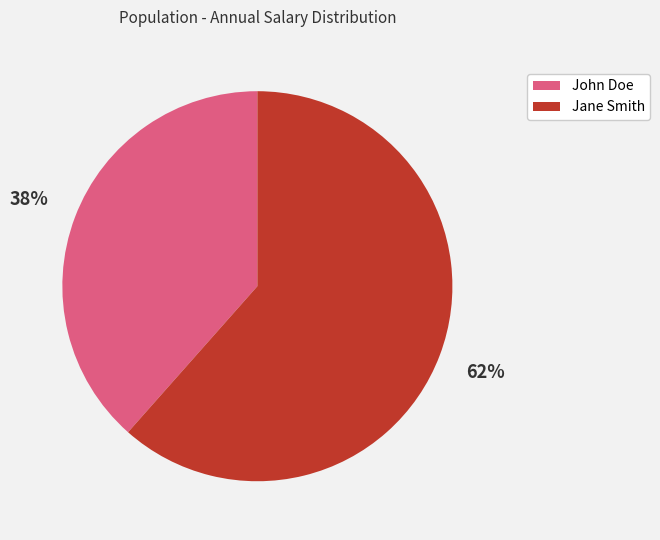

True or false: Jane Smith accounts for 69% of the total.

False